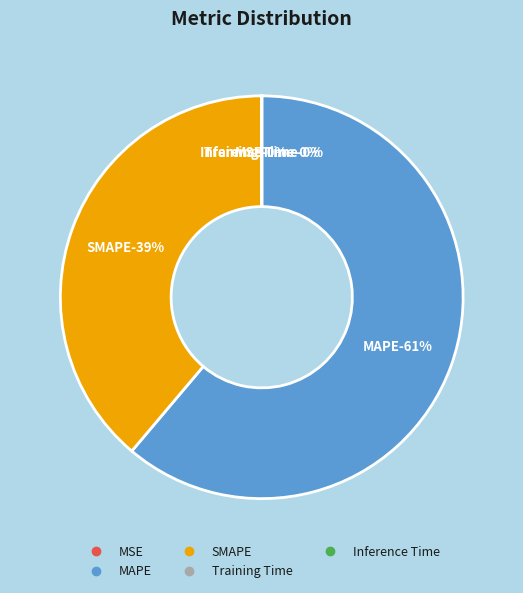

What is the total percentage of MAPE and MSE?

61.2%